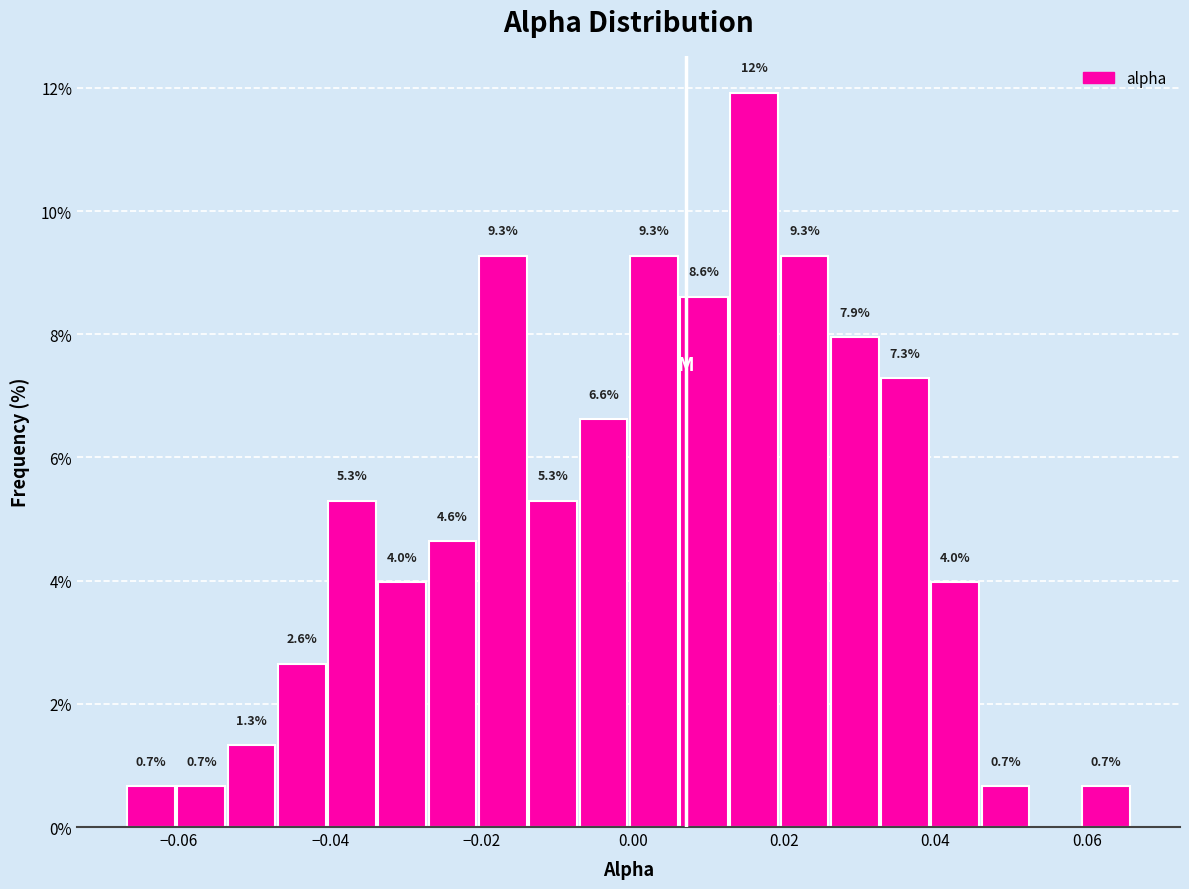

Around what value on the x-axis is the tallest bar? Give the approximate position of its centre, as read against the axis.

0.016